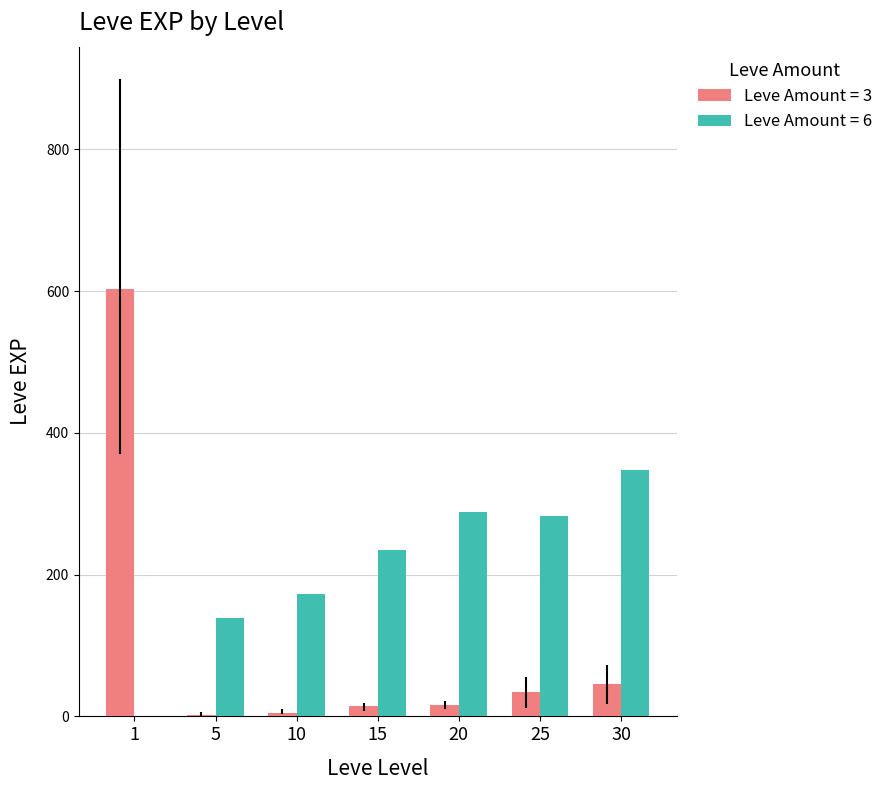

What is the spread (max minus min) of values at 1?

602.3